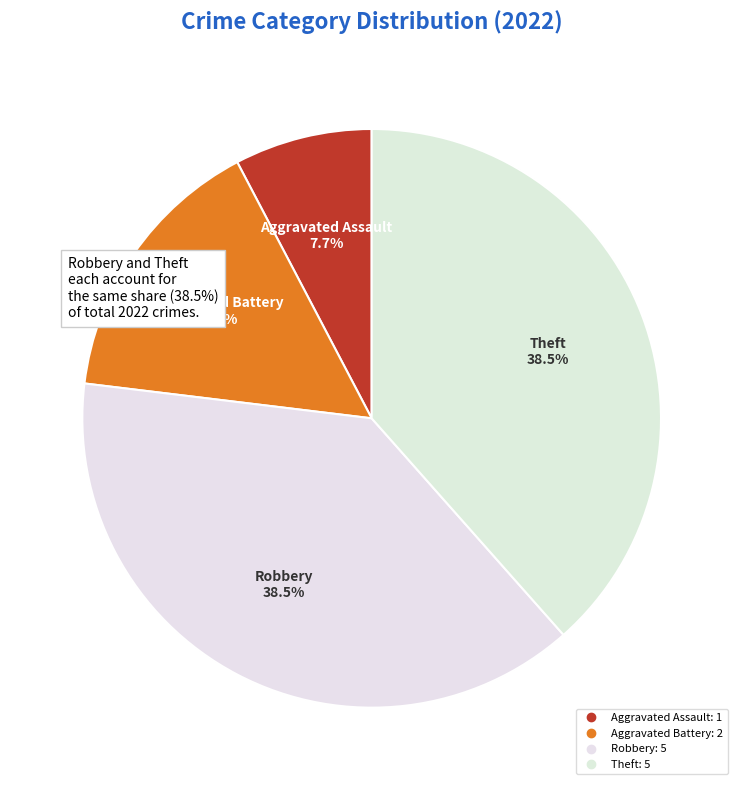

Approximately how many times larger is the value at Robbery compared to Aggravated Assault?

5.0